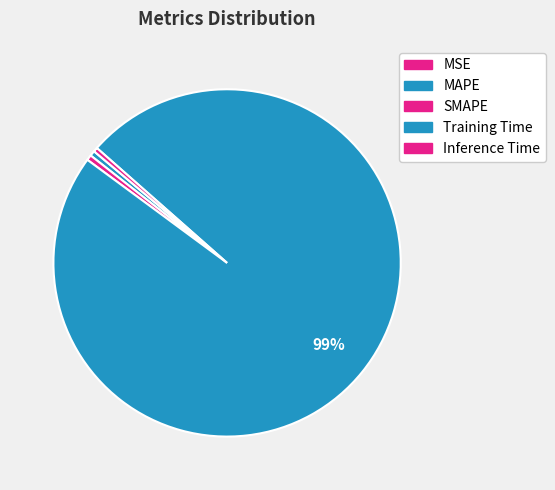

Is it true that MAPE is 13% of the pie?

False